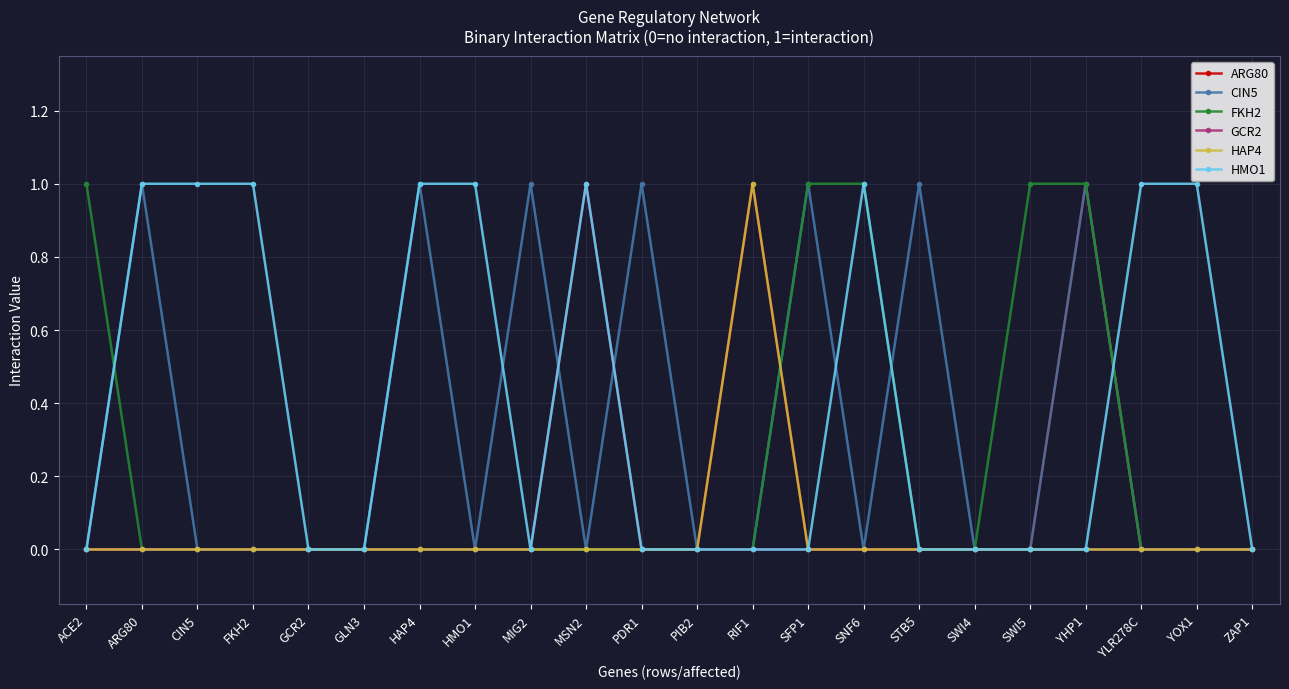

What value does the ARG80 series have at YHP1?

1